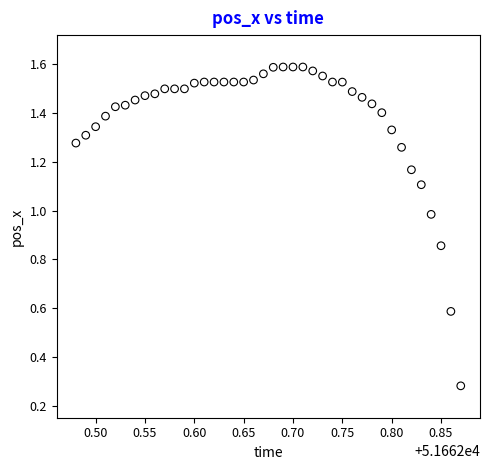

What is the range of X values (max minus min)?

0.4